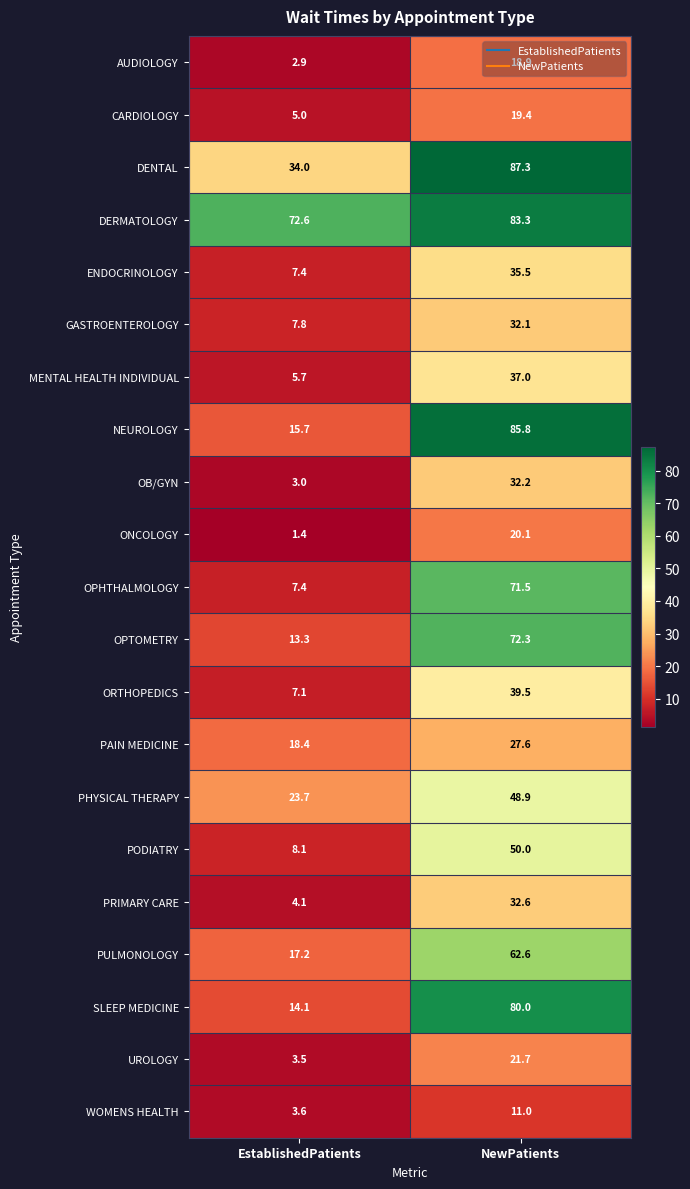

What is the approximate value of ORTHOPEDICS at NewPatients?

39.5